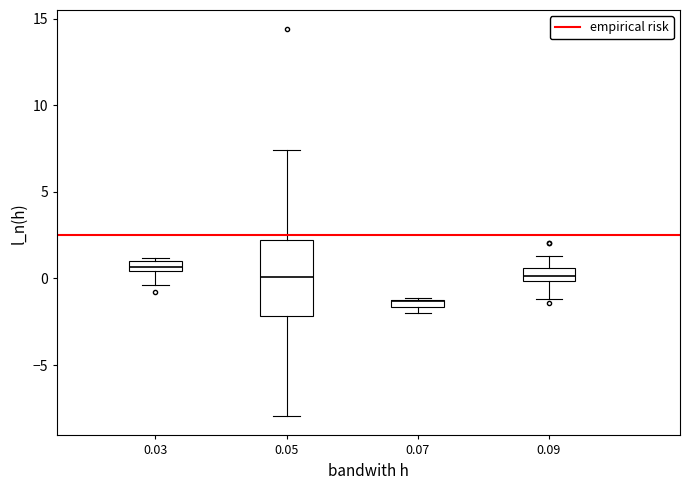

Where is the lower edge of the box at x = 0.07 on the y-axis? The values are not printed on the chart, so give them approximately, as read against the axis.

-1.5